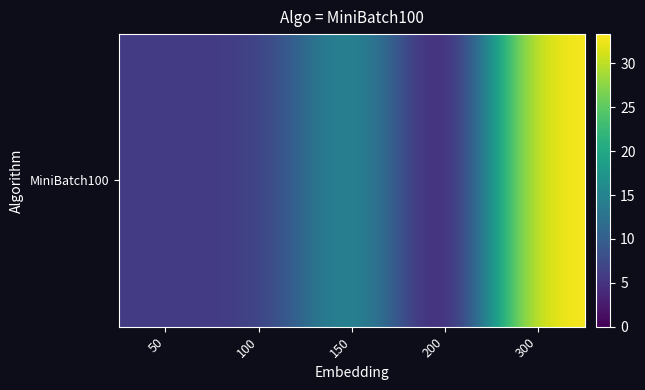

Where is the data nearest to the value 16?

150